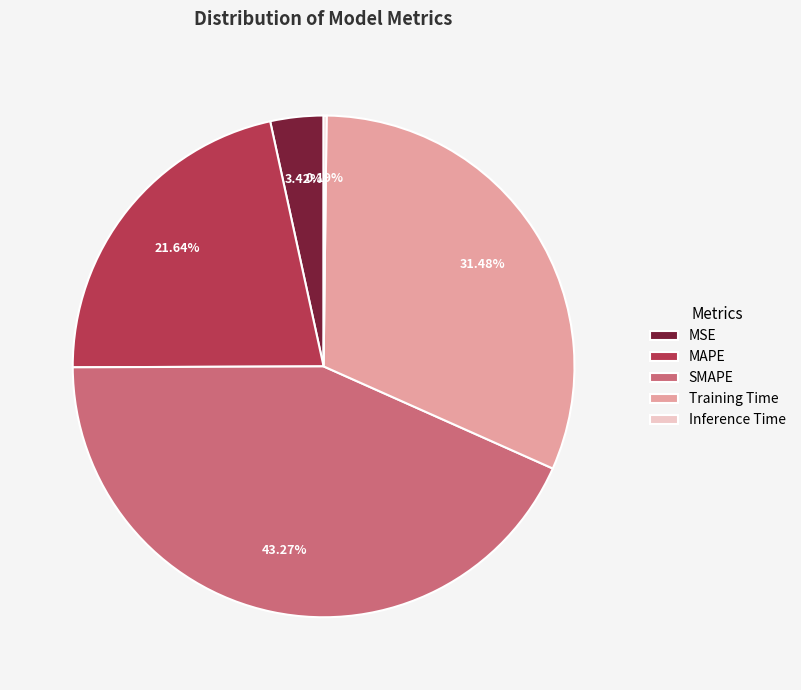

Which category has the biggest portion of the pie?

SMAPE